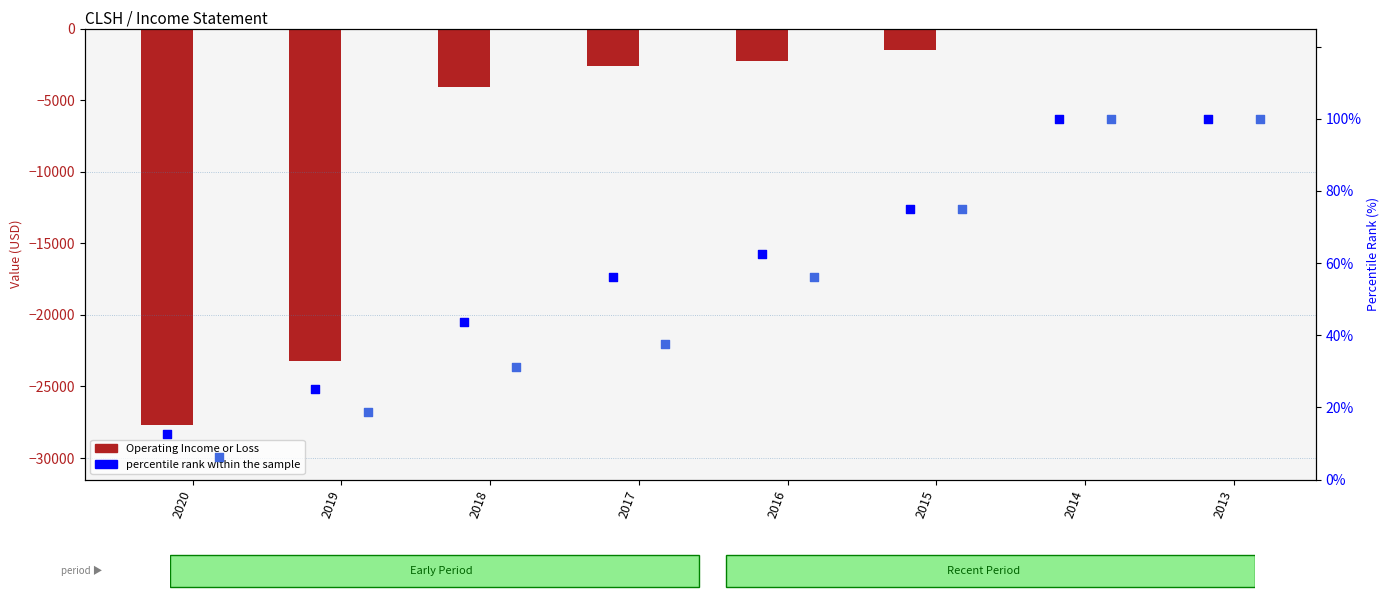

Is the value of percentile rank within the sample (Oper.) at 2017 greater than the value of Operating Income or Loss at 2019?

Yes